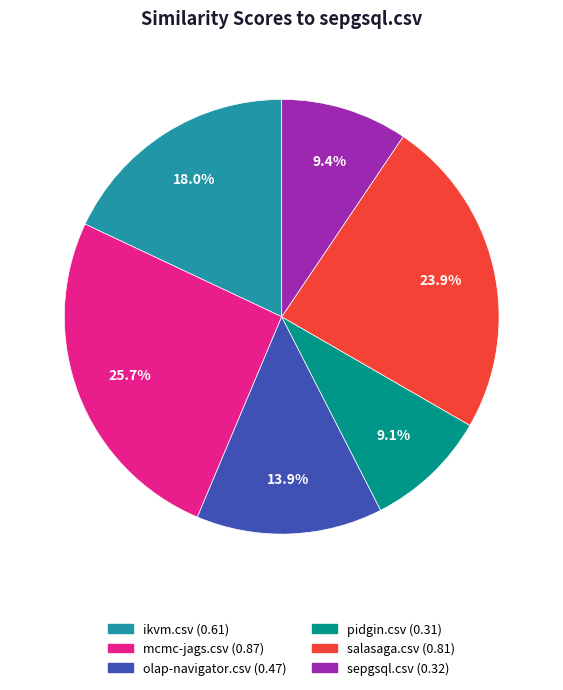

Do salasaga.csv and mcmc-jags.csv together represent more than half of the pie?

No